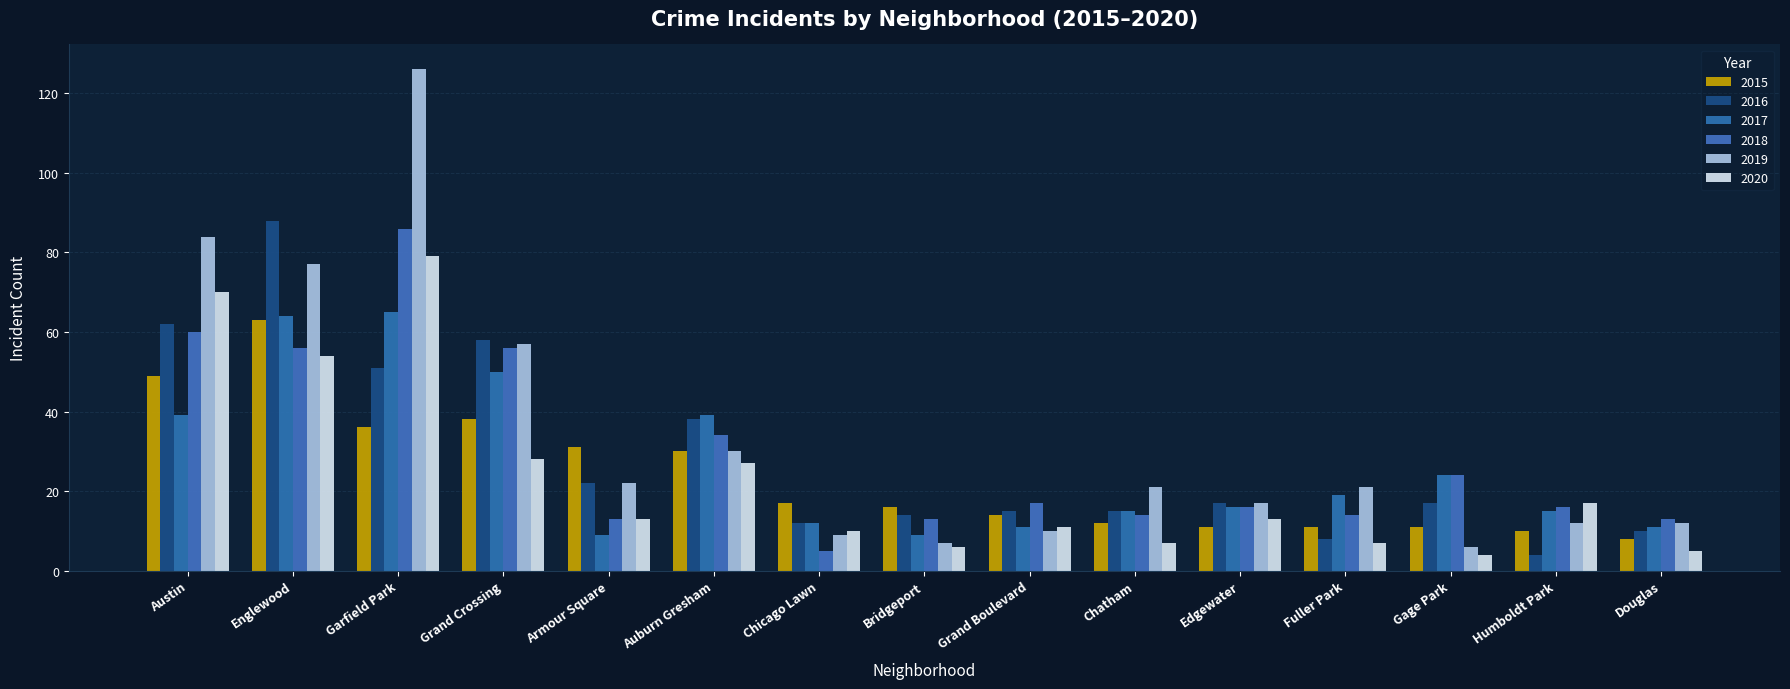

What is the sum of the 2020 values at Austin and Garfield Park?

149